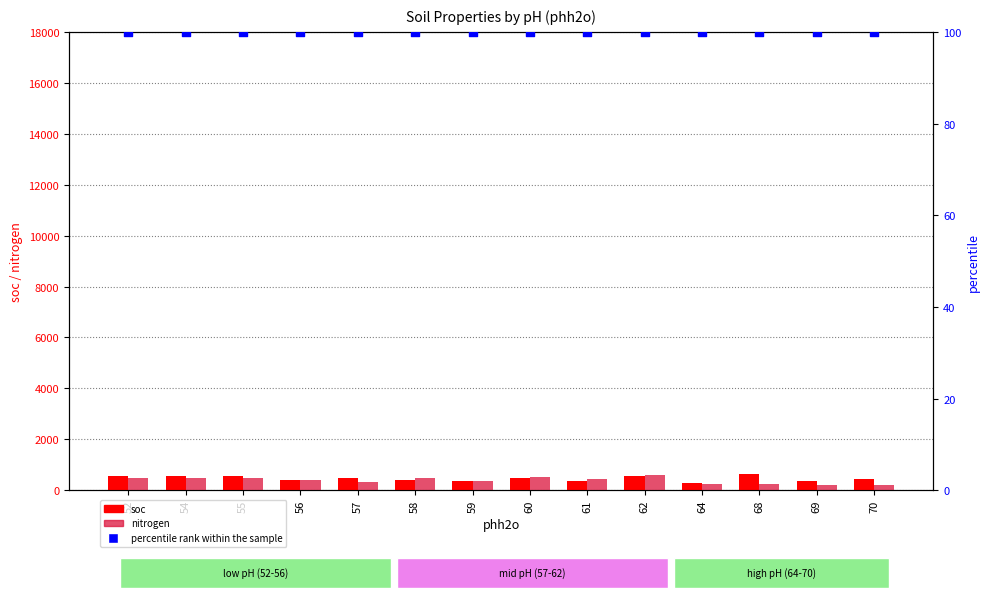

Which series has the widest spread of Y values?

nitrogen